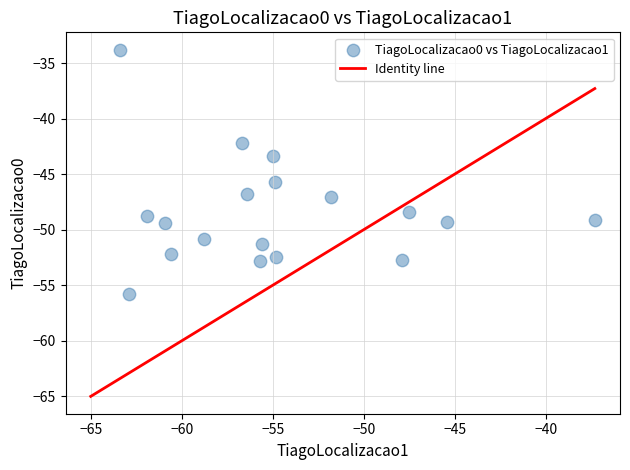

What Y value in the scatter plot is closest to -44?

-43.4